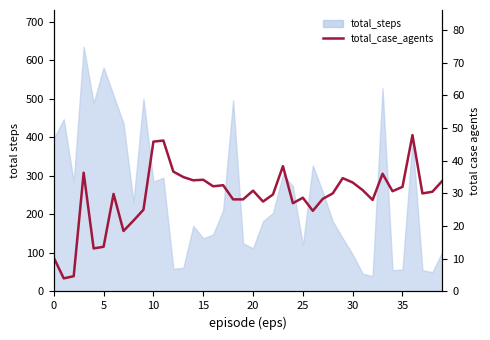

How many data points does each series have?

40